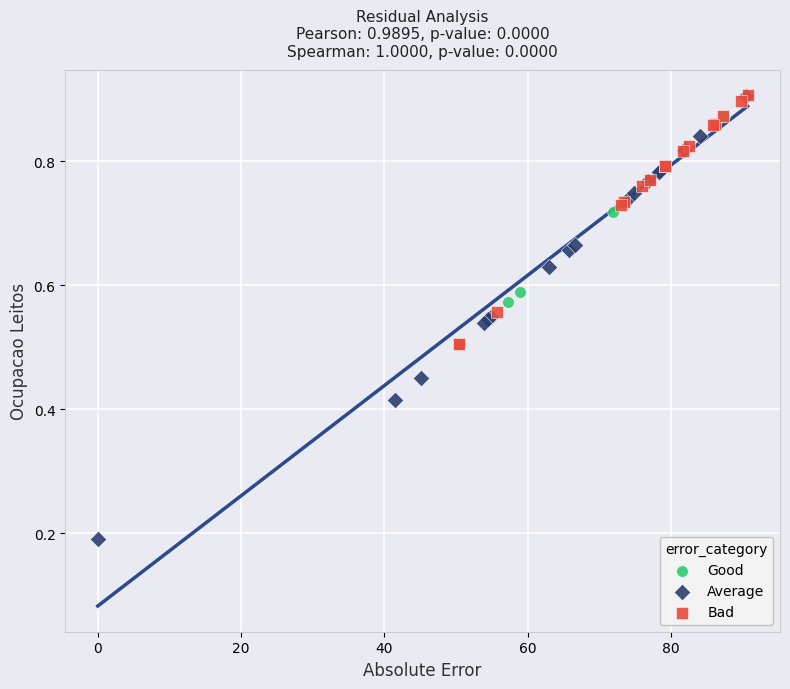

Which series reaches the minimum Y coordinate?

Average